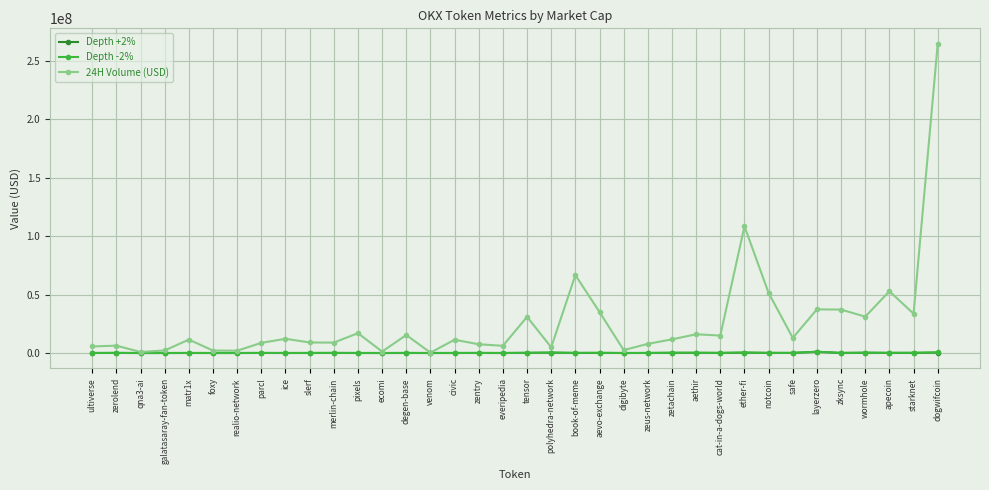

True or false: 24H Volume (USD) has a value of 55347628.6 at aevo-exchange.

False